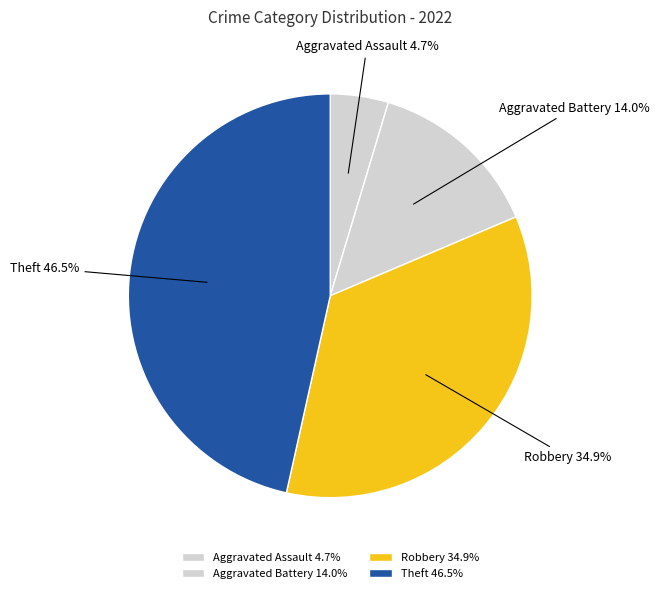

How much of the chart is everything except Robbery?

65.1%